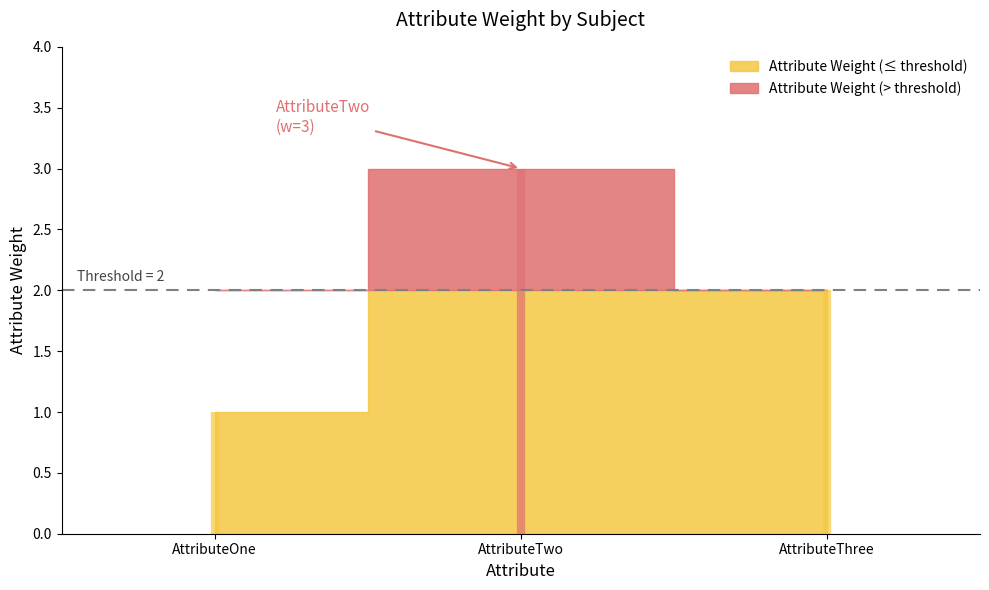

What value does the data have at AttributeThree?

2